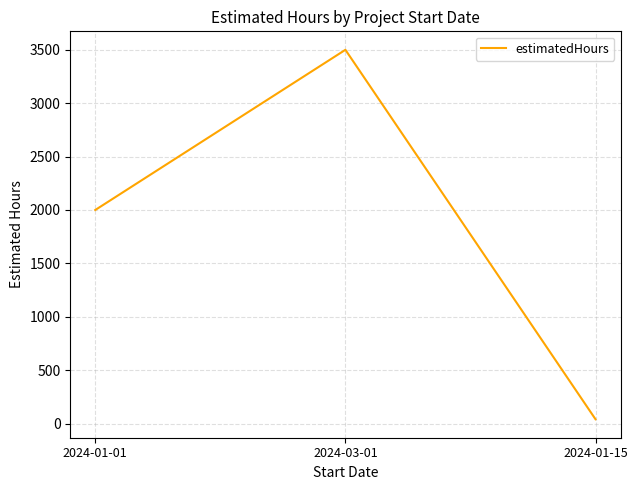

The chart shows a value of 2000 at 2024-01-01. True or false?

True